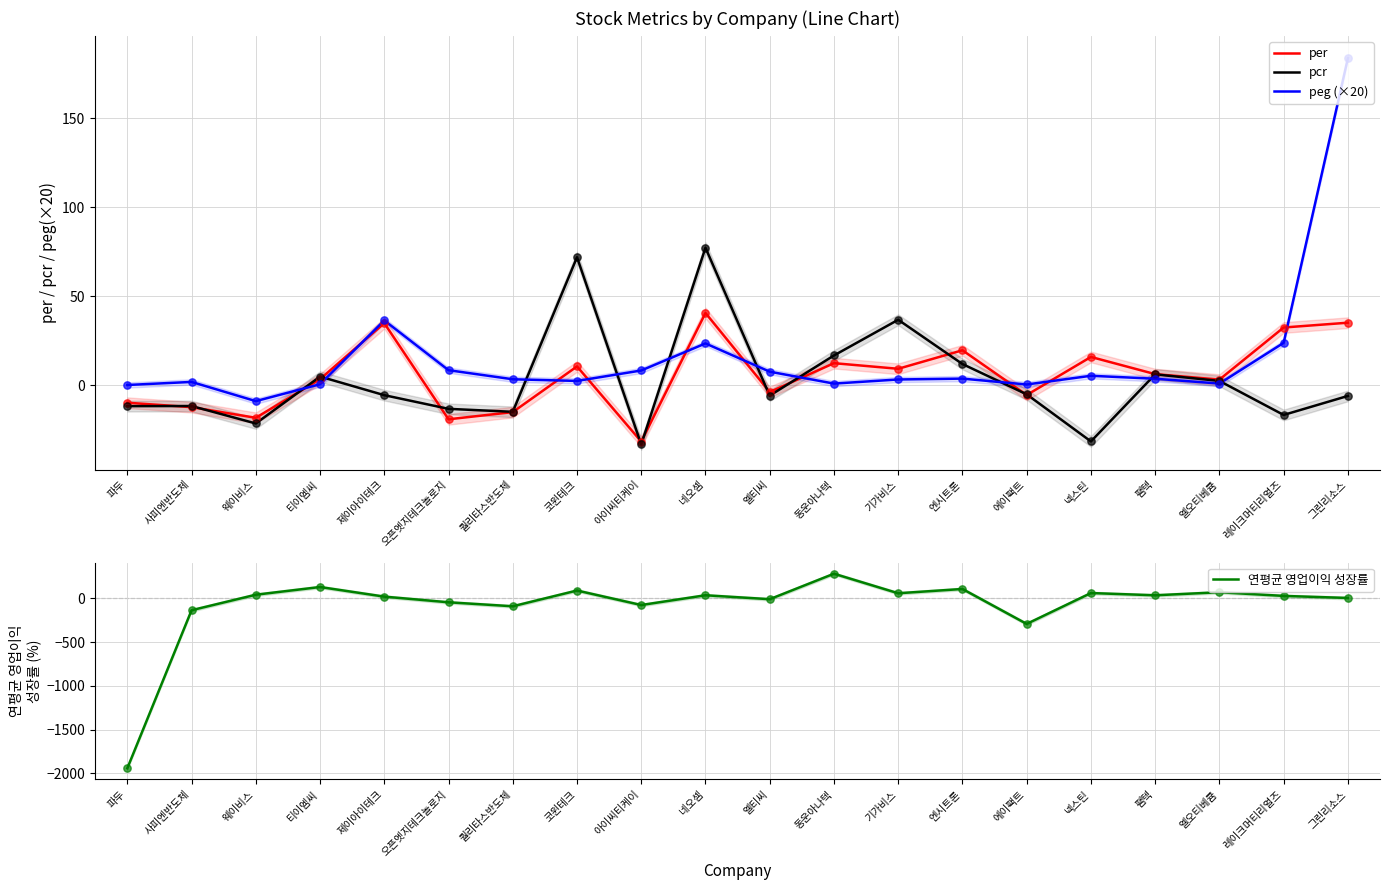

Which series reaches the maximum Y coordinate?

연평균 영업이익 성장률